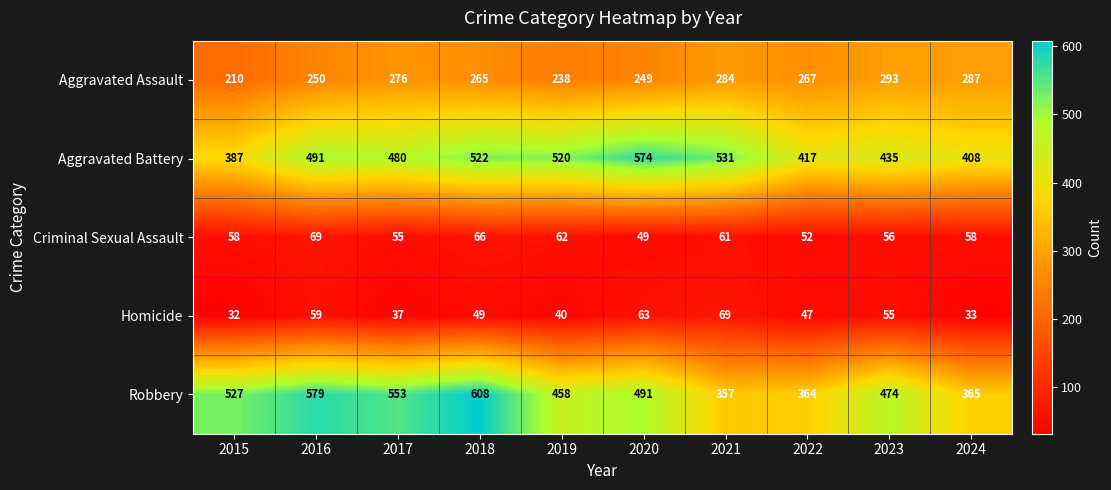

What value does the Homicide series have at 2015, to the nearest 5?

30